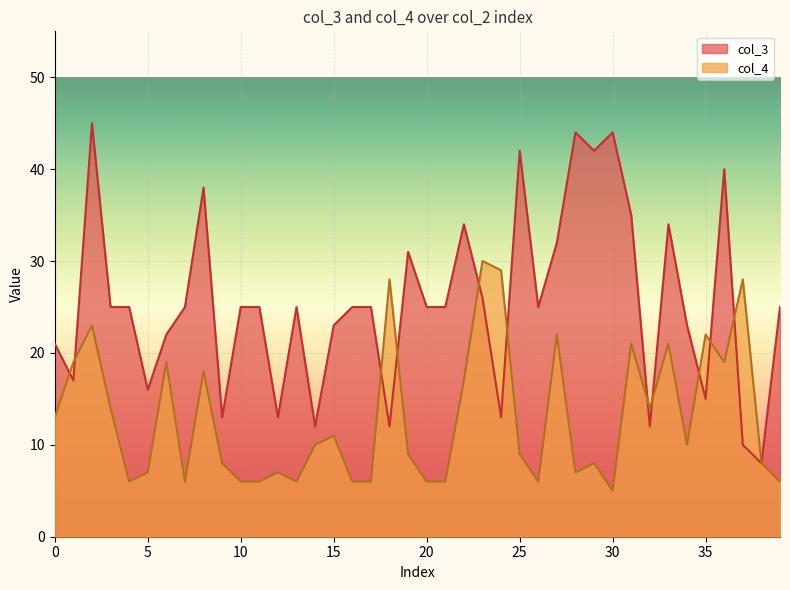

How many interior local peaks does the col_3 series have?

10